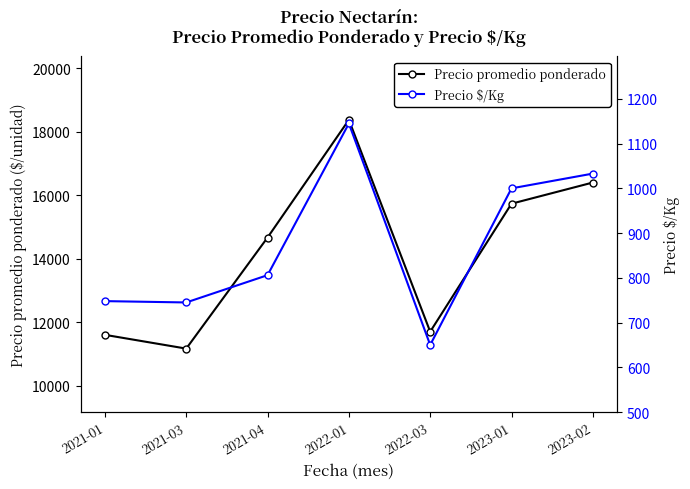

List the series in order of their peak value, lowest first.

Precio $/Kg, Precio promedio ponderado